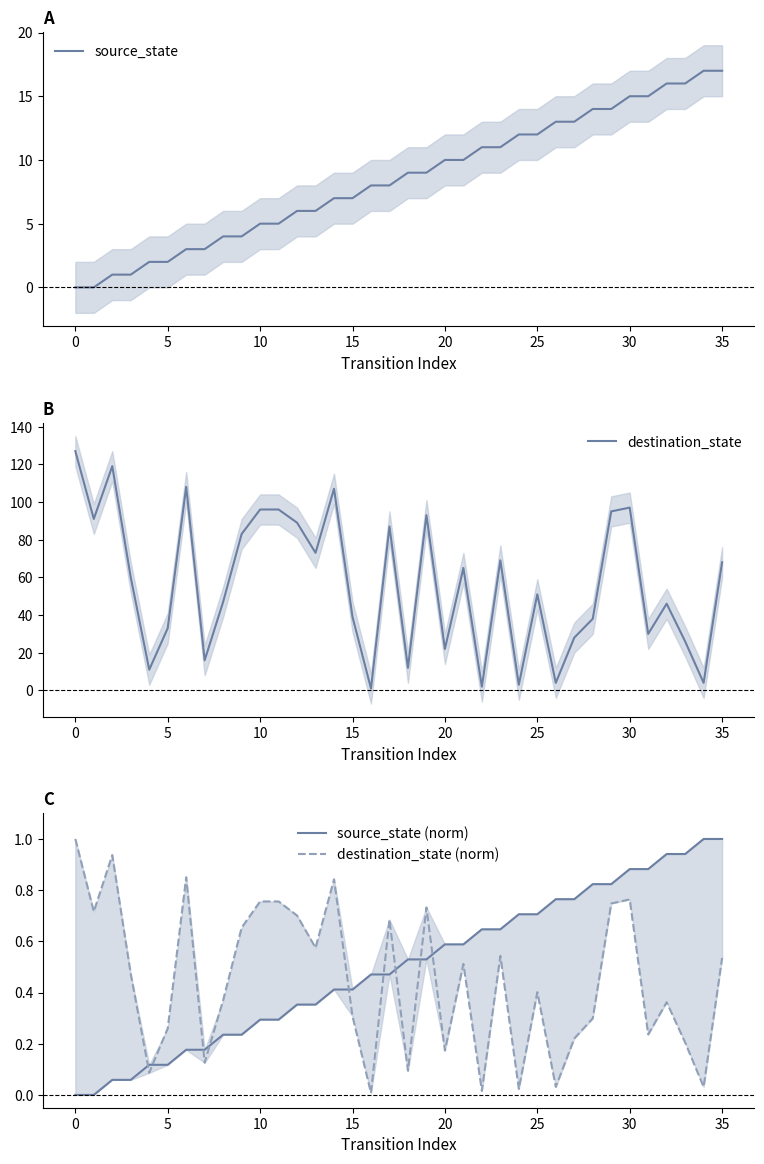

What is the greatest value displayed?

127.0